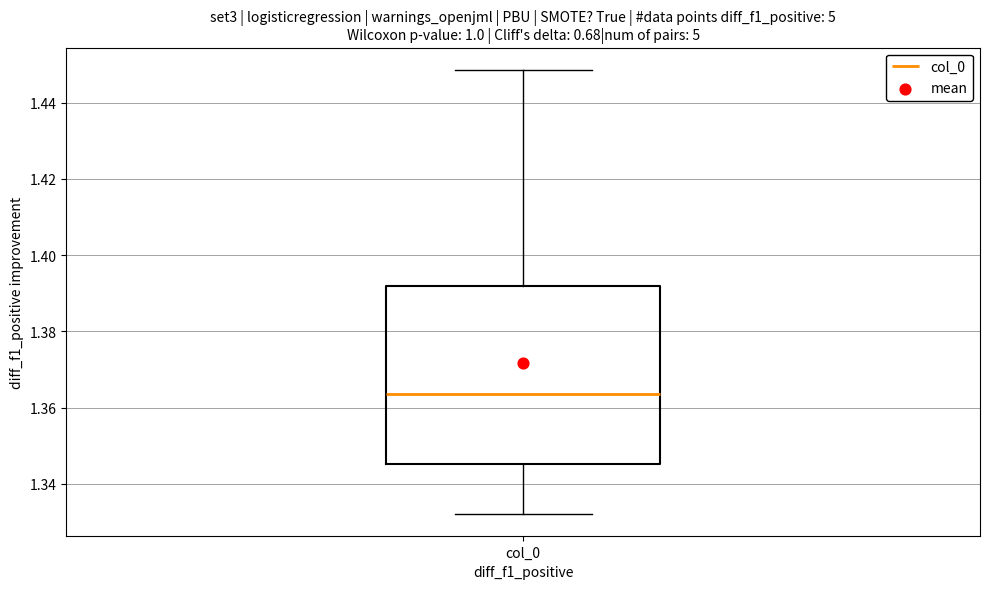

Transcribe this box plot: give where the median line is, the range the box spans, and where the two whiskers end, as read against the y-axis. The values are not printed on the chart, so give them approximately, as read against the axis.

median 1.364, box 1.346 to 1.392, whiskers 1.332 to 1.448